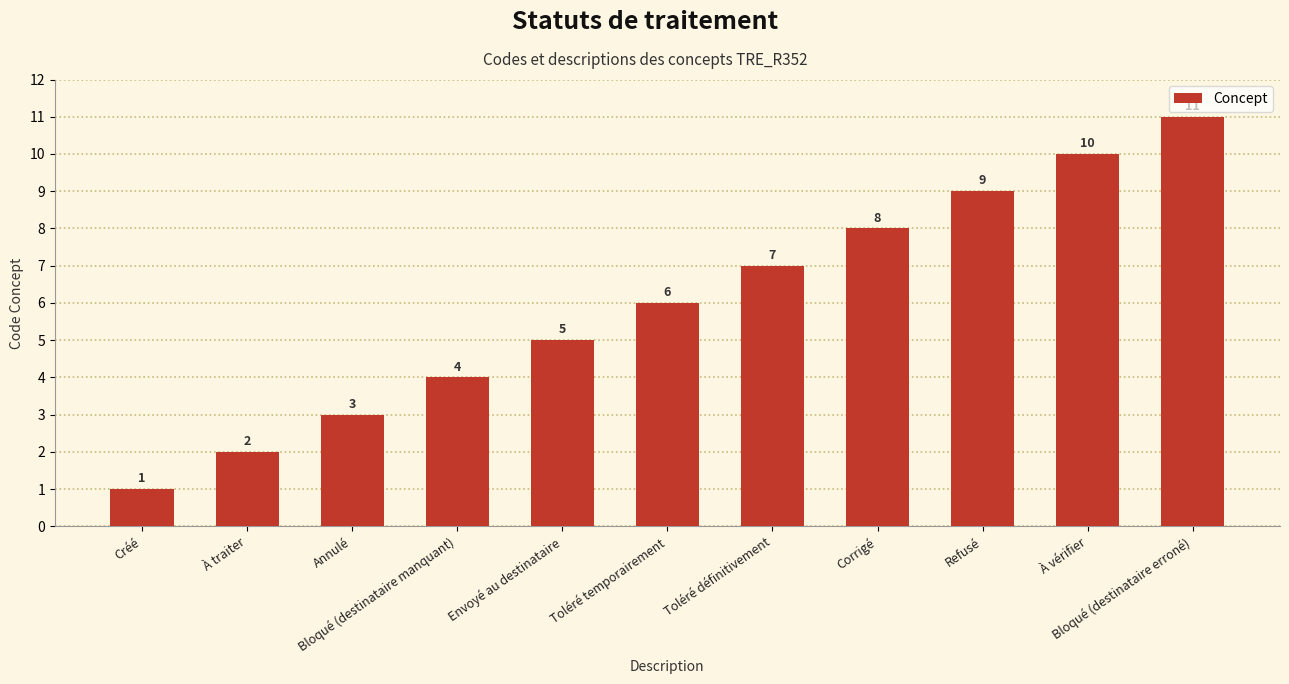

True or false: the data shows 11 at Toléré définitivement.

False